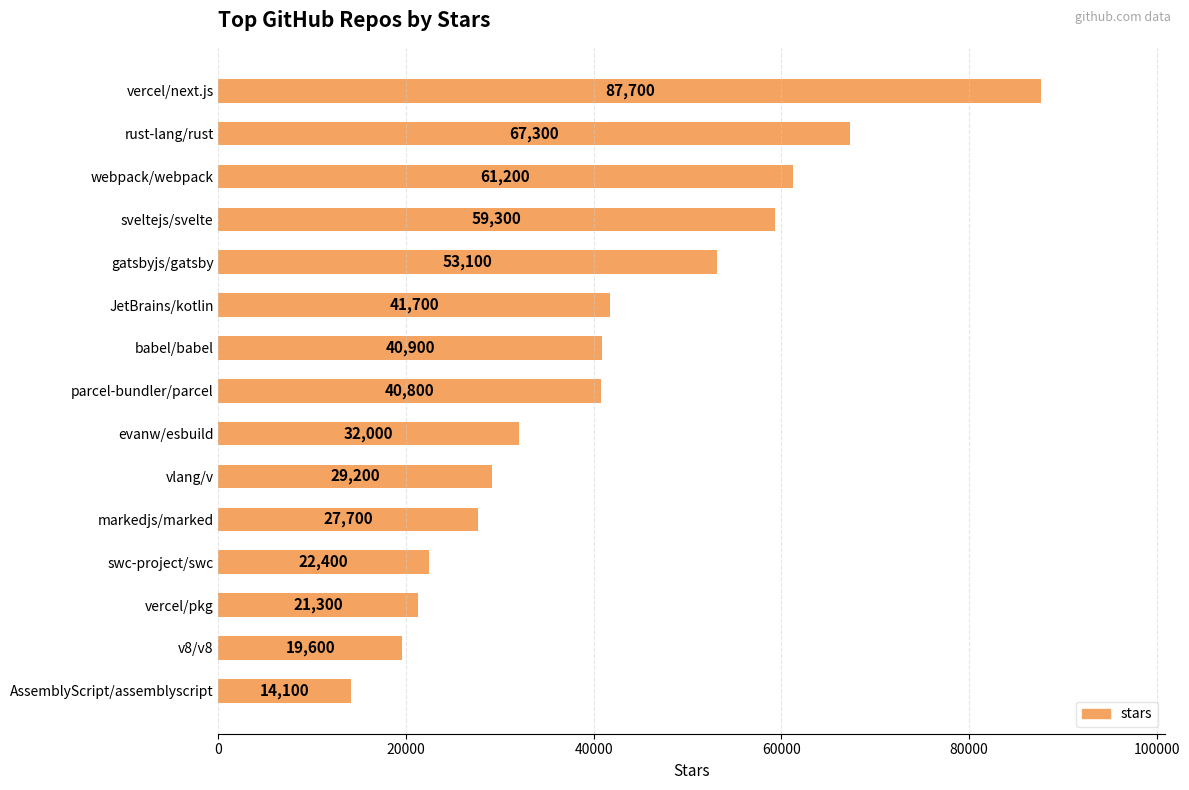

Reading top to bottom, transcribe all the data shown in this chart.

87700	67300	61200	59300	53100	41700	40900	40800	32000	29200	27700	22400	21300	19600	14100